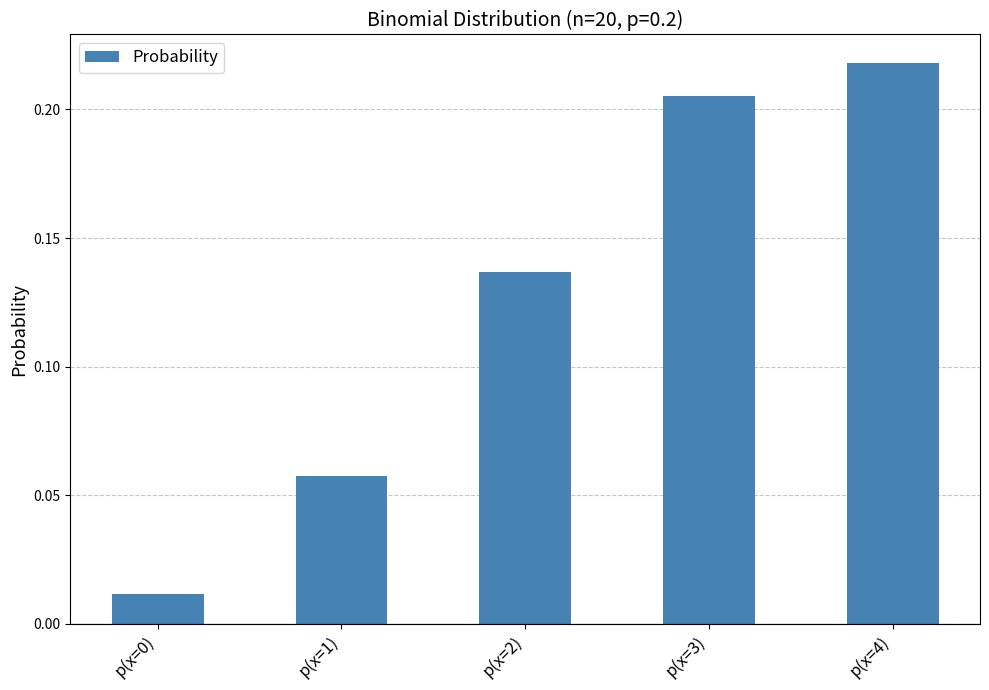

Is it true that the value at p(x=4) is 0.3?

False